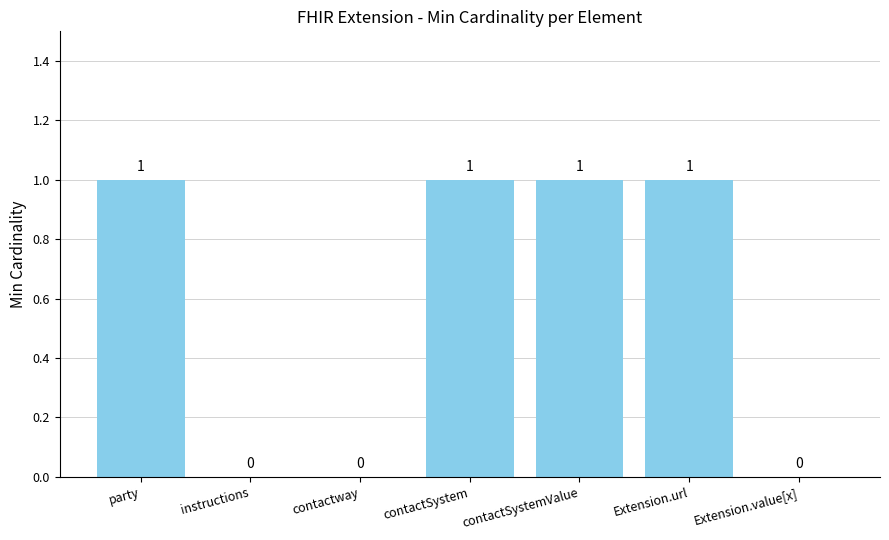

Reading left to right, list all the values displayed in this chart.

party=1	instructions=0	contactway=0	contactSystem=1	contactSystemValue=1	Extension.url=1	Extension.value[x]=0